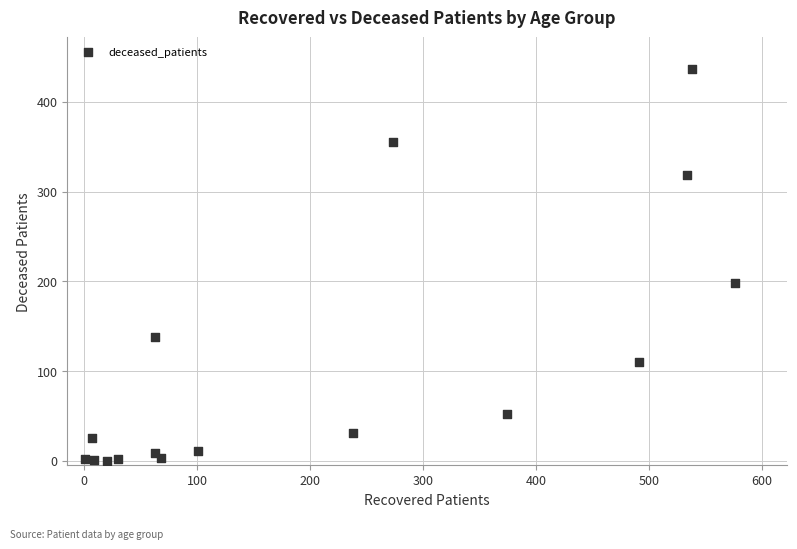

What Y value in the scatter plot is closest to 218?

198